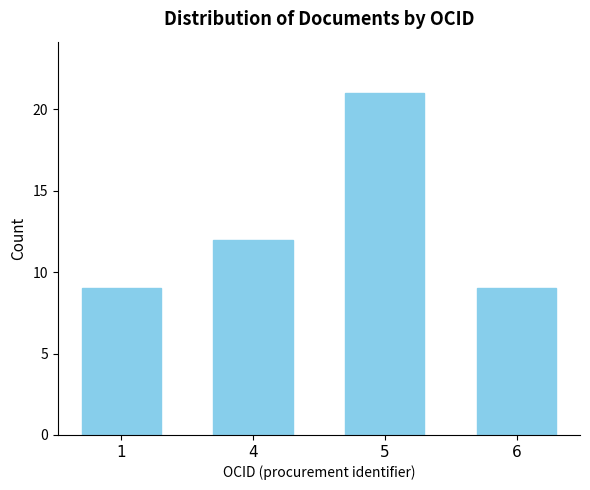

What is the maximum value shown in the chart?

21